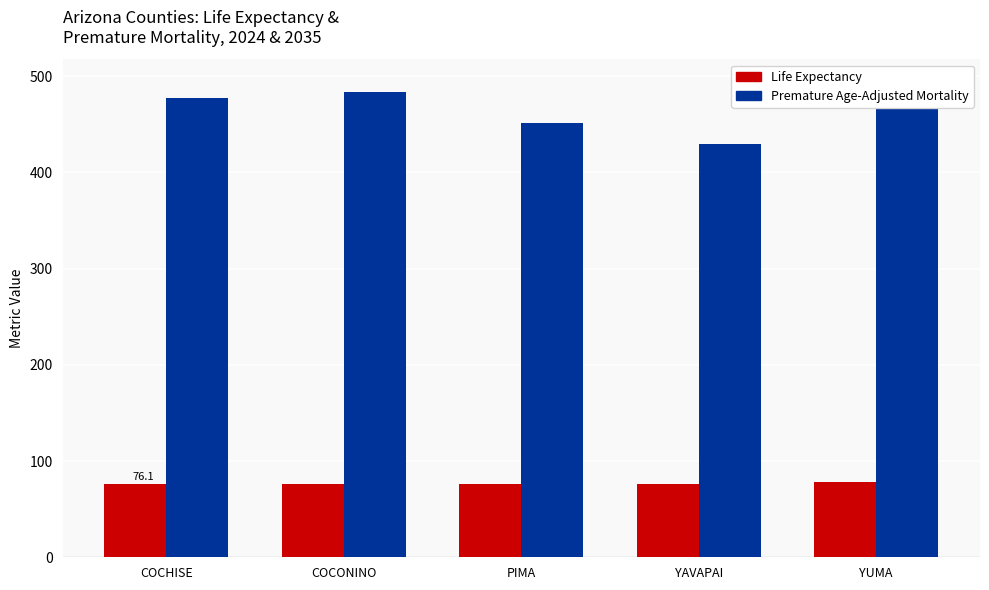

What is the label of the 3rd bar from the right?

PIMA